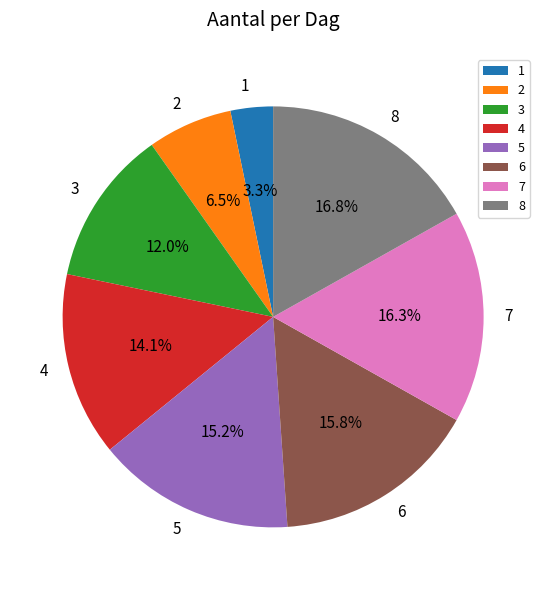

To the nearest percent, what is the average slice percentage?

12%